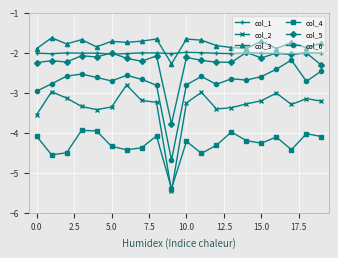

What is the value of the col_1 point at the 11th from the left?

-2.0